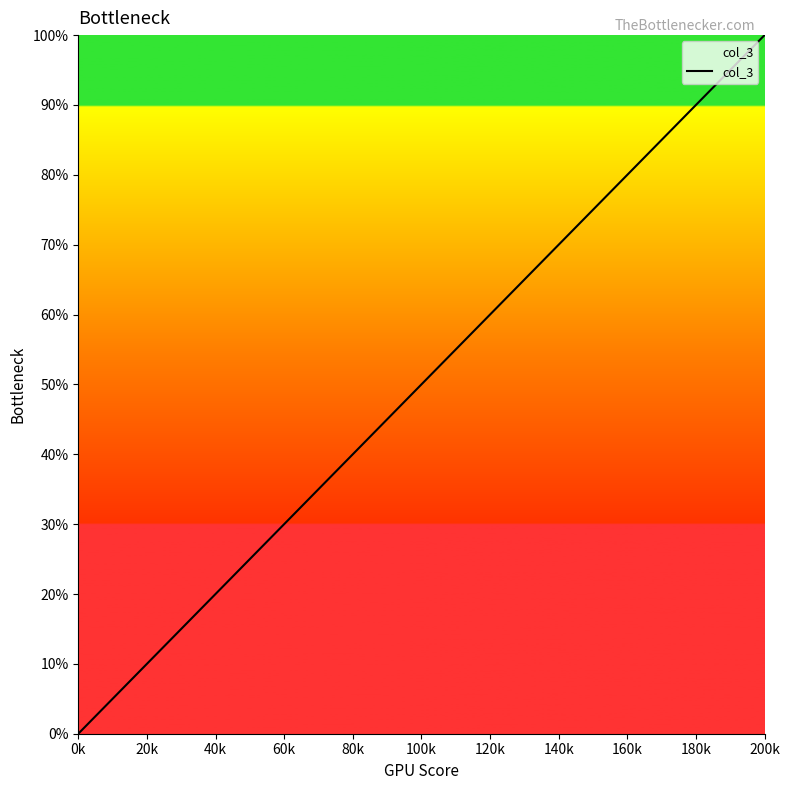

Does the chart display data point markers on the line(s)?

No